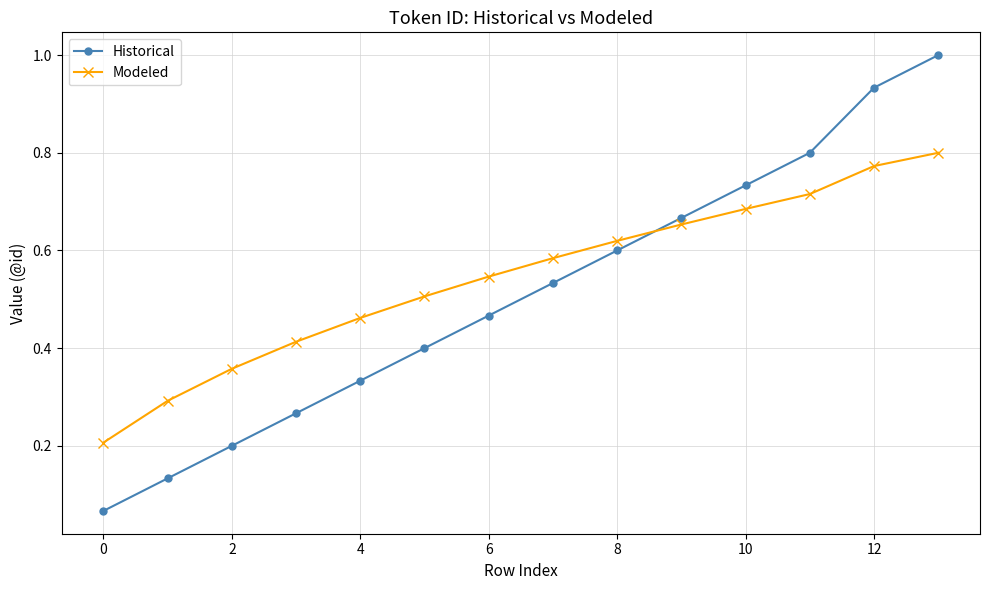

What is the sum of all Modeled values?

7.6